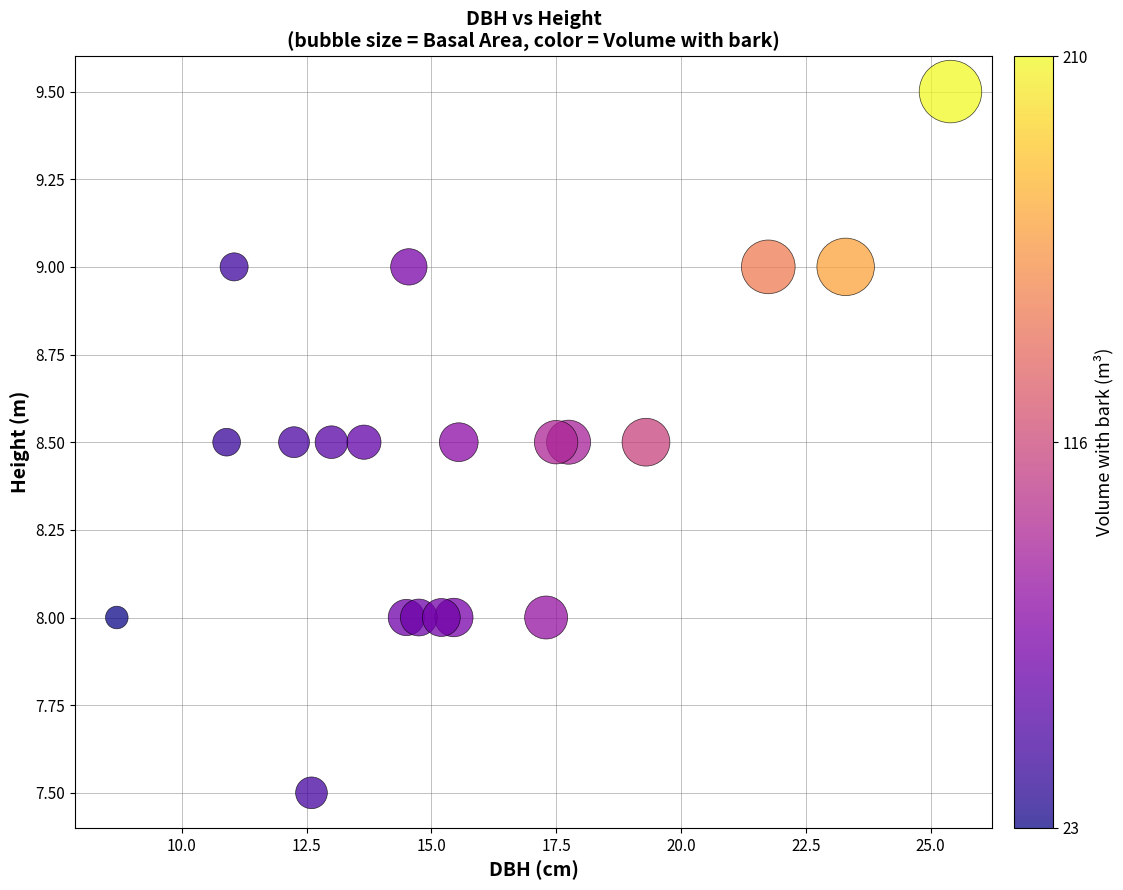

What is the range of Y values (max minus min)?

2.0